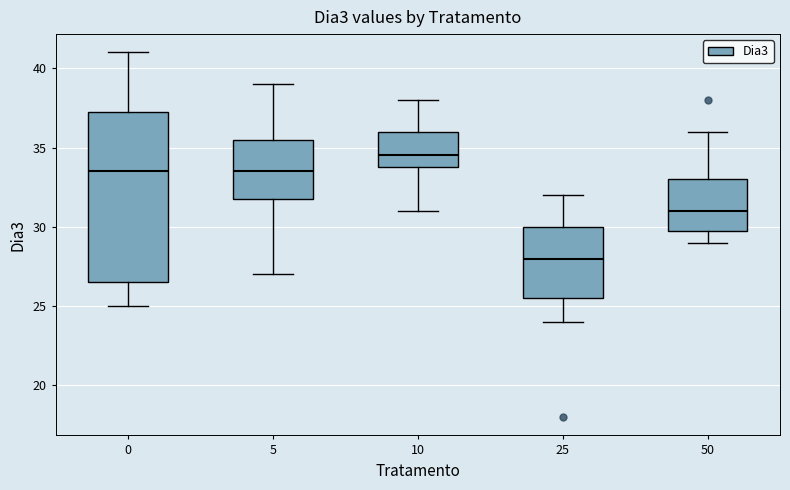

Where does the median line of the box at x = 25 sit on the y-axis? The values are not printed on the chart, so give them approximately, as read against the axis.

28.0